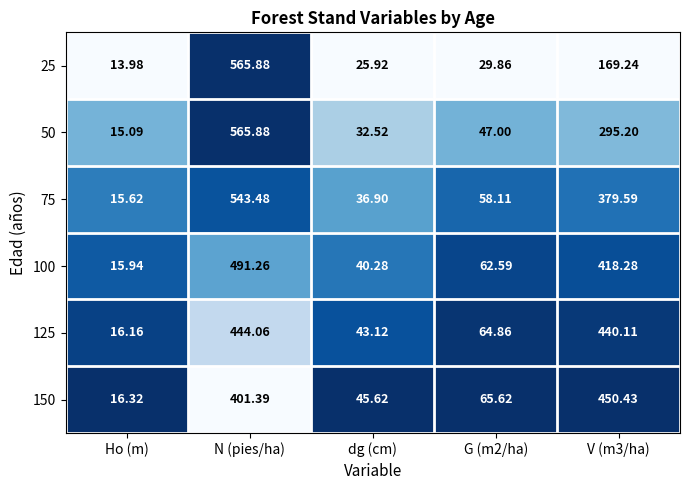

At which label does 25 first exceed 29?

N (pies/ha)